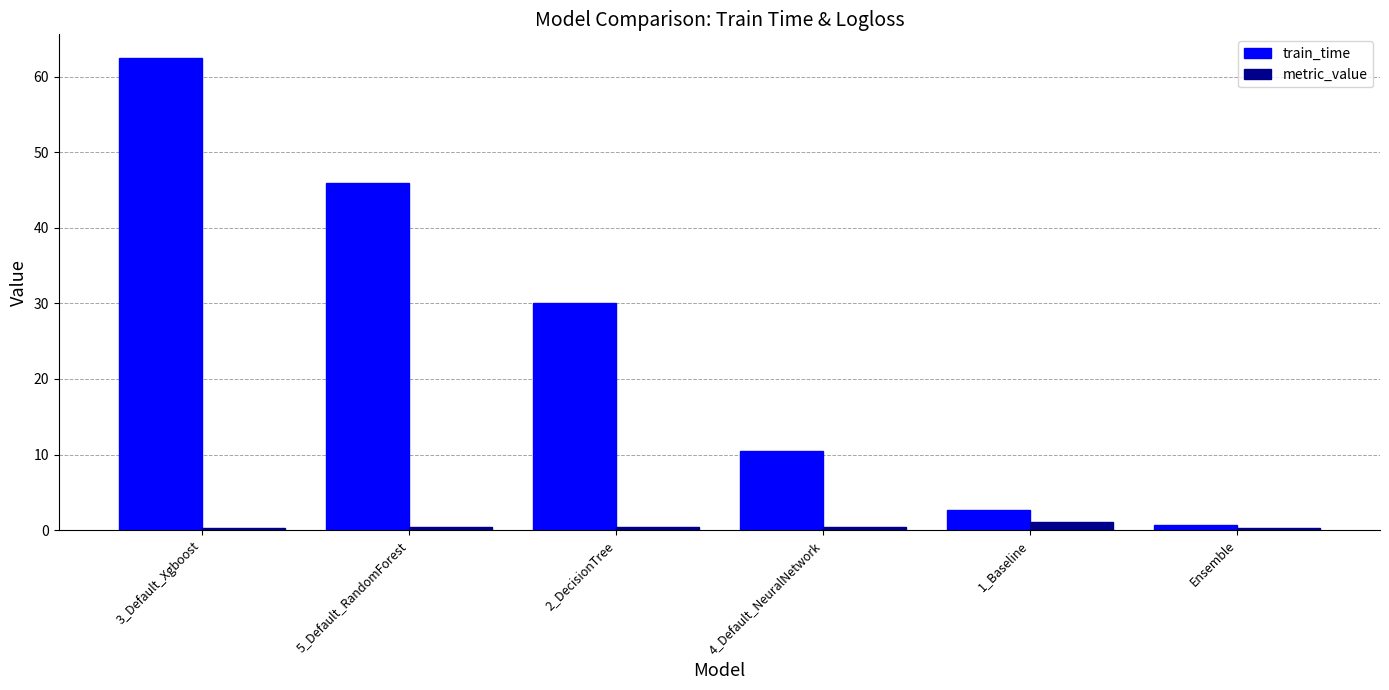

Is it true that train_time equals 25.6 at 3_Default_Xgboost?

False